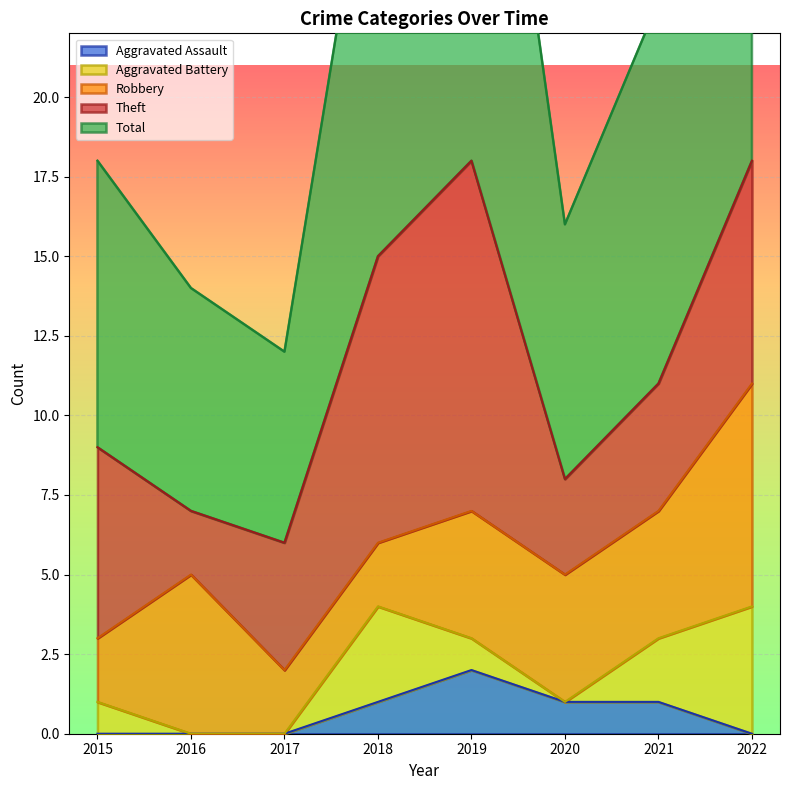

Which has a higher value, 2020 or 2022?

2022